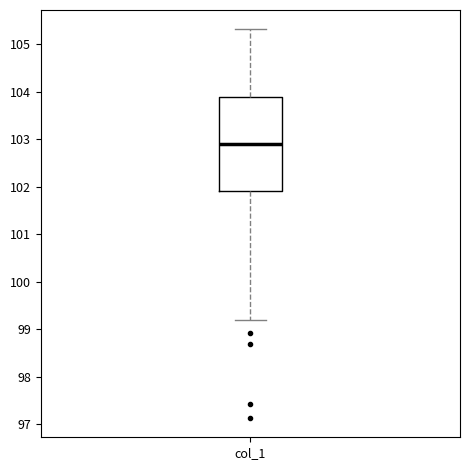

Transcribe this box plot: give where the median line is, the range the box spans, and where the two whiskers end, as read against the y-axis. The values are not printed on the chart, so give them approximately, as read against the axis.

median 102.9, box 101.9 to 103.9, whiskers 99.2 to 105.3